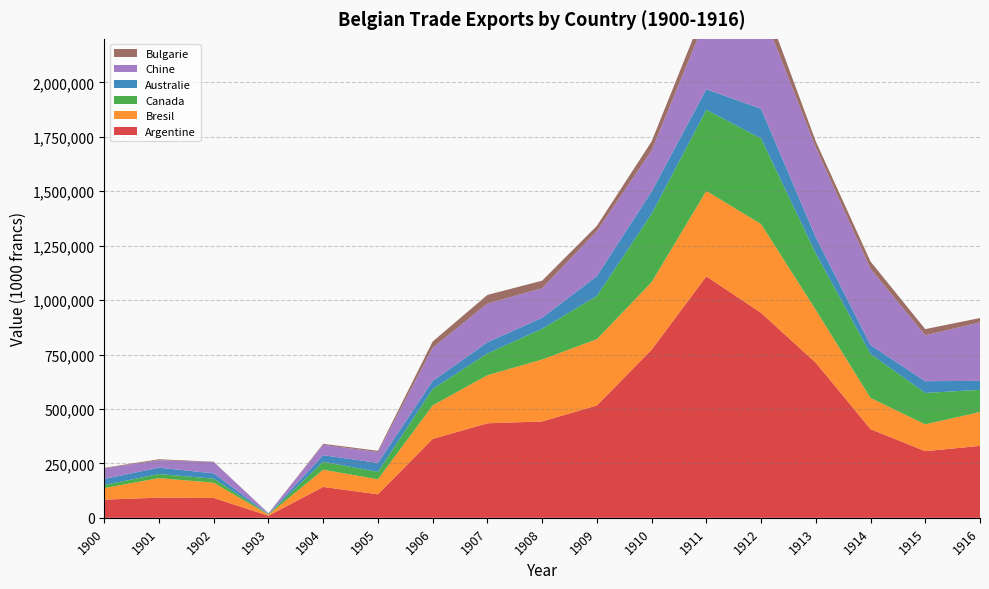

Reading left to right, transcribe all the data shown in this chart.

Argentine: 1900=83661	1901=92661	1902=91154	1903=9737	1904=141909	1905=108073	1906=362485	1907=434190	1908=442622	1909=515841	1910=772225	1911=1109155	1912=941275	1913=712409	1914=407330	1915=306240	1916=330574
Bresil: 1900=52909	1901=89549	1902=70073	1903=4803	1904=79031	1905=68723	1906=153915	1907=220802	1908=284441	1909=304611	1910=310059	1911=392371	1912=407954	1913=242614	1914=143131	1915=123128	1916=155518
Canada: 1900=14335	1901=19120	1902=18485	1903=2821	1904=36561	1905=34190	1906=75175	1907=99876	1908=141262	1909=198684	1910=313922	1911=372606	1912=393367	1913=259592	1914=202299	1915=144350	1916=101735
Australie: 1900=27689	1901=29048	1902=24323	1903=494	1904=30025	1905=41342	1906=37163	1907=51480	1908=50463	1909=91115	1910=102591	1911=94395	1912=136454	1913=73990	1914=40911	1915=53835	1916=41282
Chine: 1900=48978	1901=34425	1902=52004	1903=3188	1904=48007	1905=49717	1906=152299	1907=178072	1908=135809	1909=206651	1910=188459	1911=329563	1912=461486	1913=412459	1914=350317	1915=210675	1916=268824
Bulgarie: 1900=2131	1901=4190	1902=1484	1903=12	1904=4366	1905=5824	1906=28664	1907=39342	1908=34712	1909=24149	1910=41539	1911=56176	1912=67243	1913=27937	1914=33207	1915=28388	1916=19784